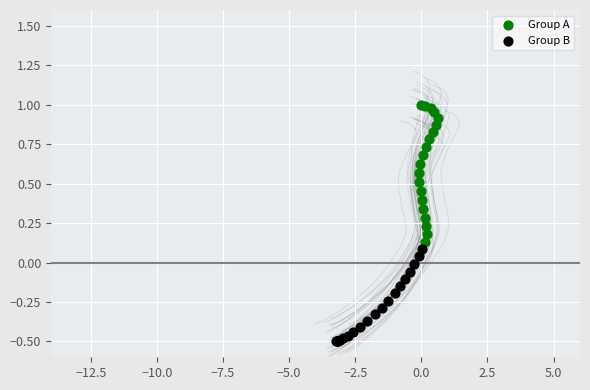

Which series has the largest Y range (max minus min)?

Group A